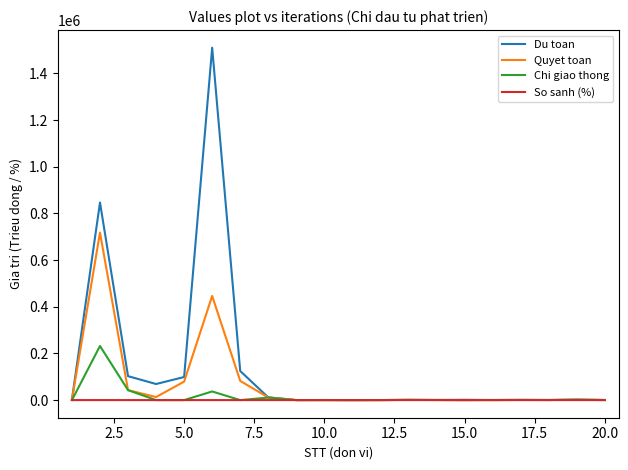

Which series has the largest total across all categories?

Du toan